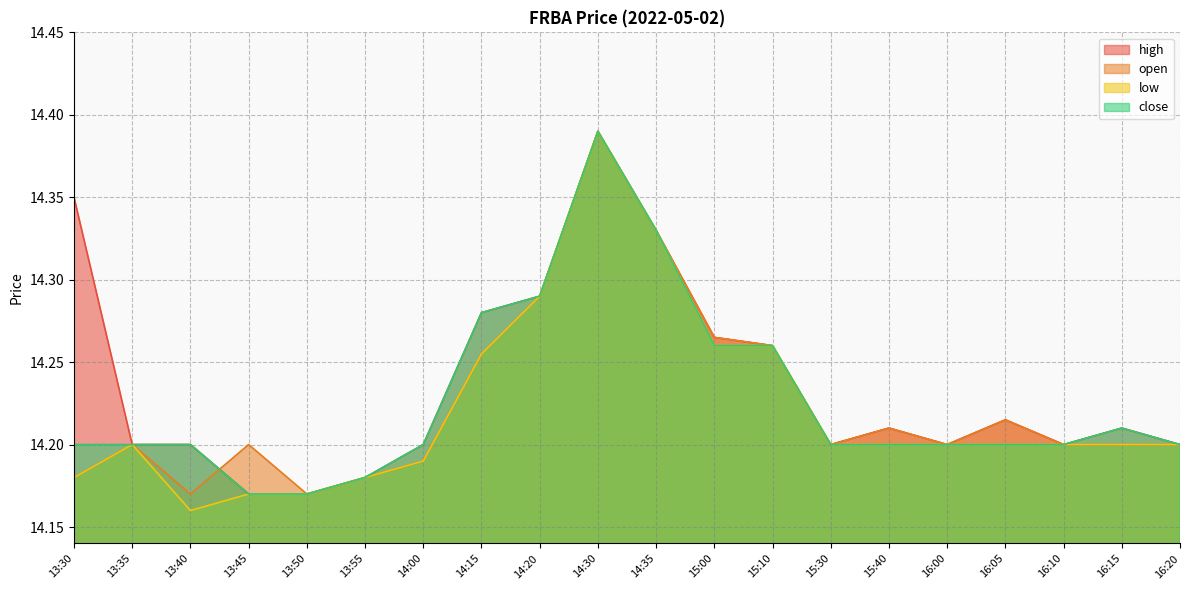

Is the value of open at 15:10 greater than the value of close at 15:40?

Yes